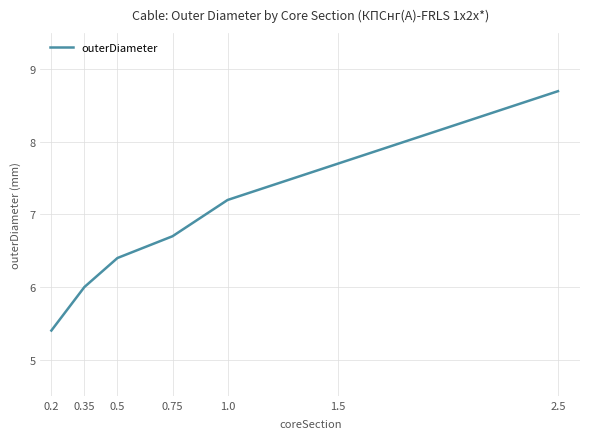

What is the change in value from 0.5 to 1.0?

+0.8